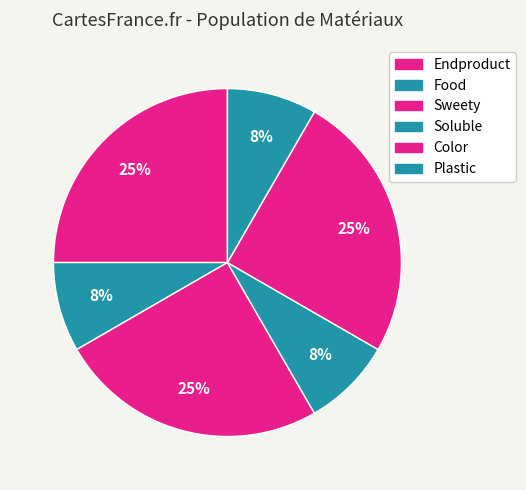

Which slice is the smallest?

Food